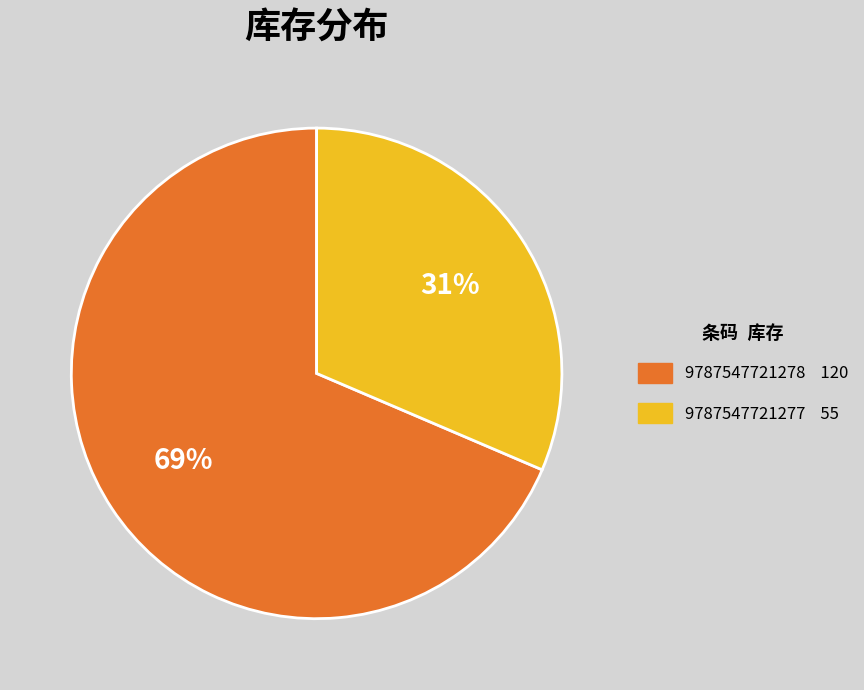

Is there a majority slice in this chart?

Yes